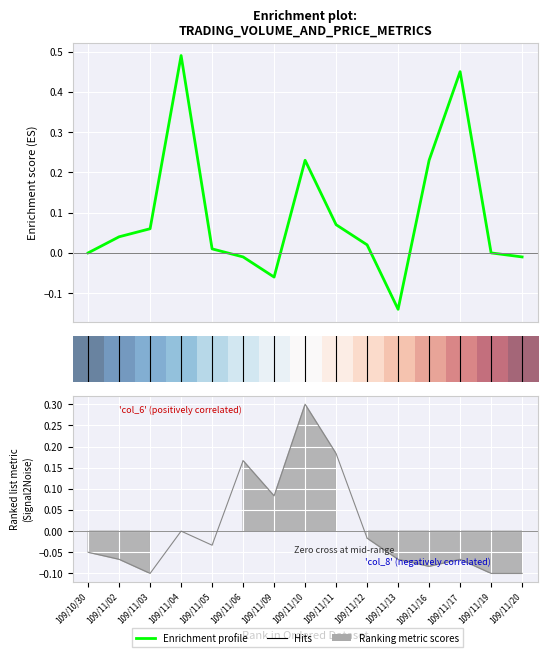

How many values in the col_7 series are below 0?

4